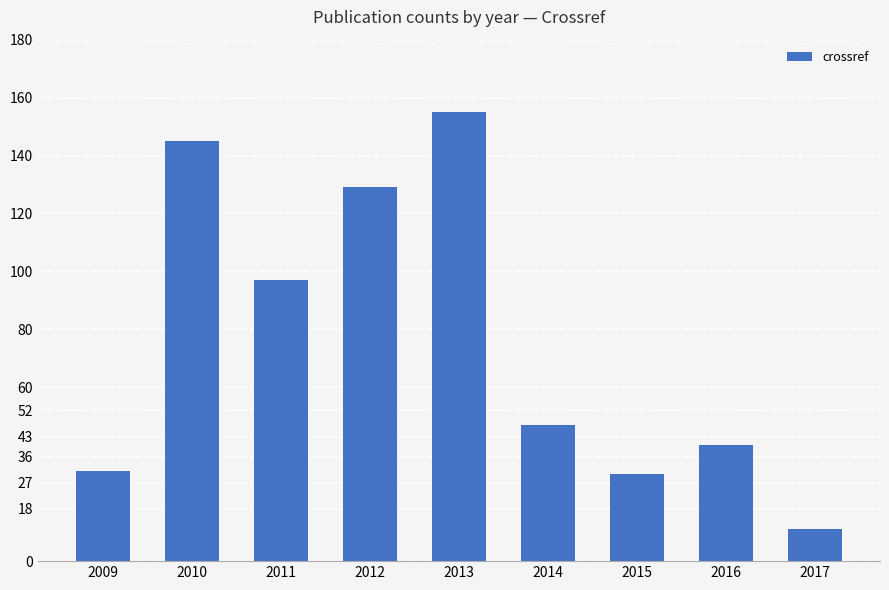

What is the value of the 5th bar from the left?

155